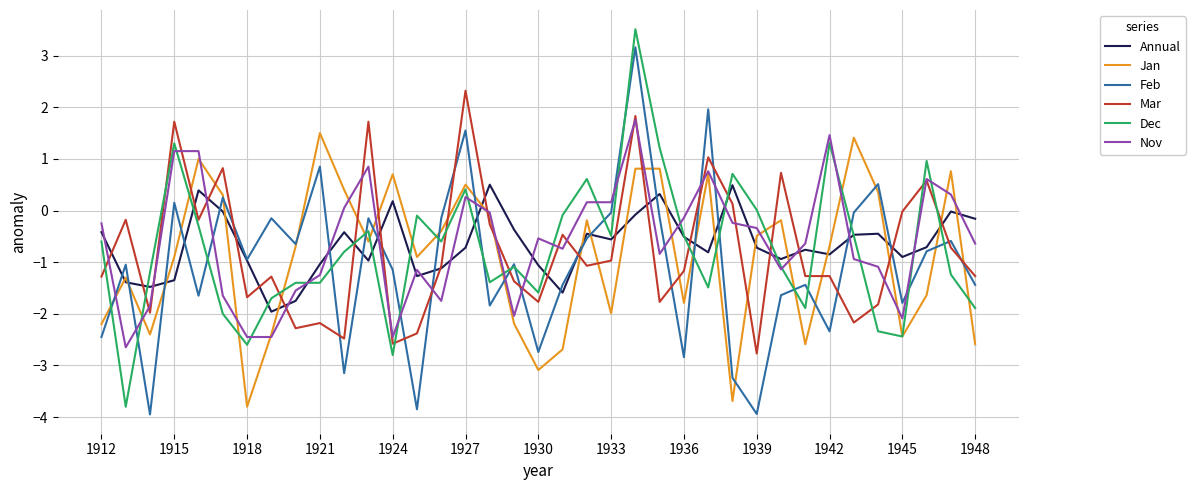

True or false: Nov and Annual cross at least once.

True